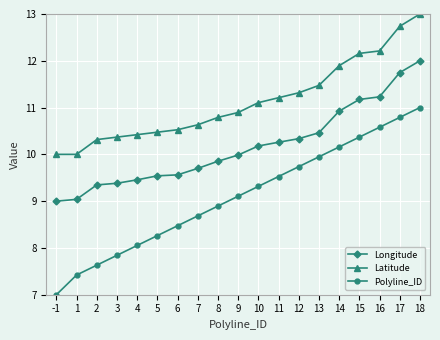

What is the difference between the maximum and second lowest values in the Polyline_ID series?

3.6